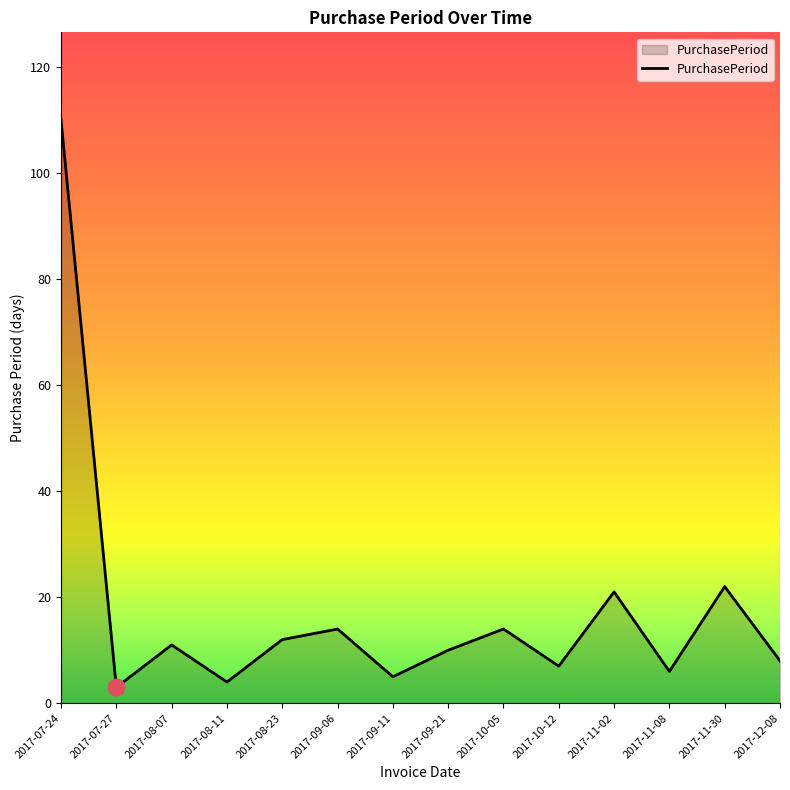

Which has a higher value, 2017-08-11 or 2017-09-06?

2017-09-06